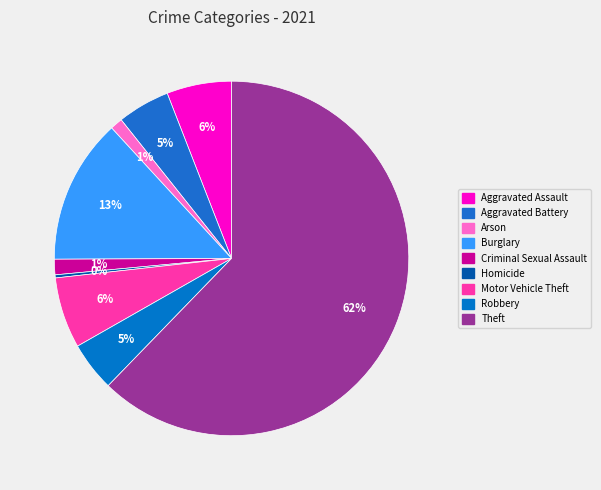

How many slices are in this pie chart?

9